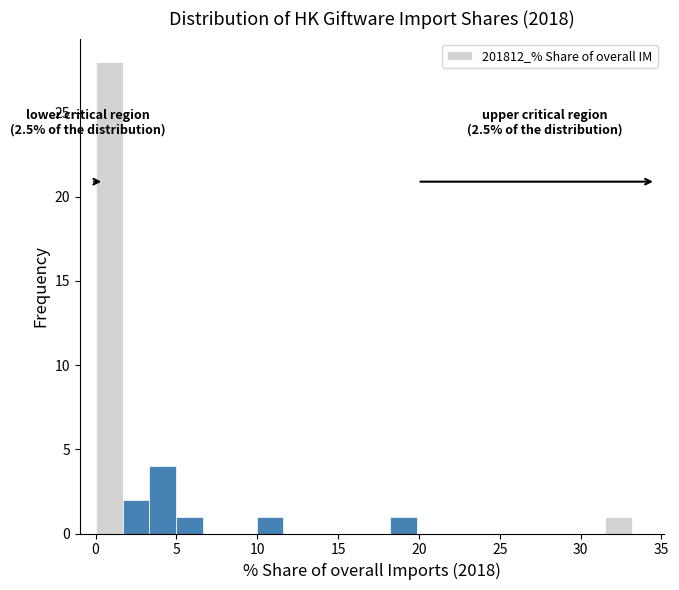

Read against the x-axis, roughly where is the centre of the tallest bar?

1.0